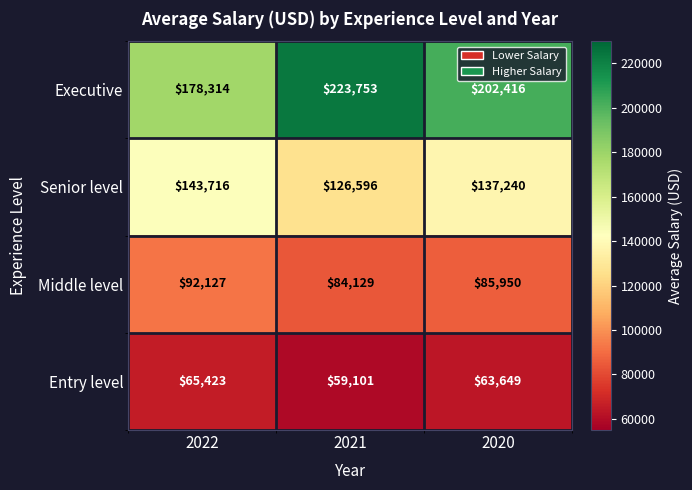

Count the number of categories in the chart.

3